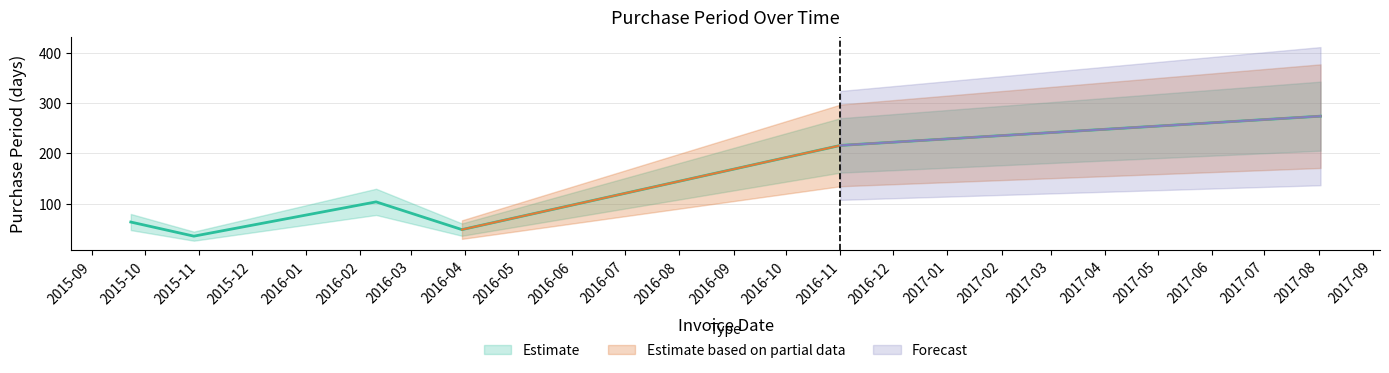

What is the change in value from 2015-10-29 to 2016-02-10?

+68